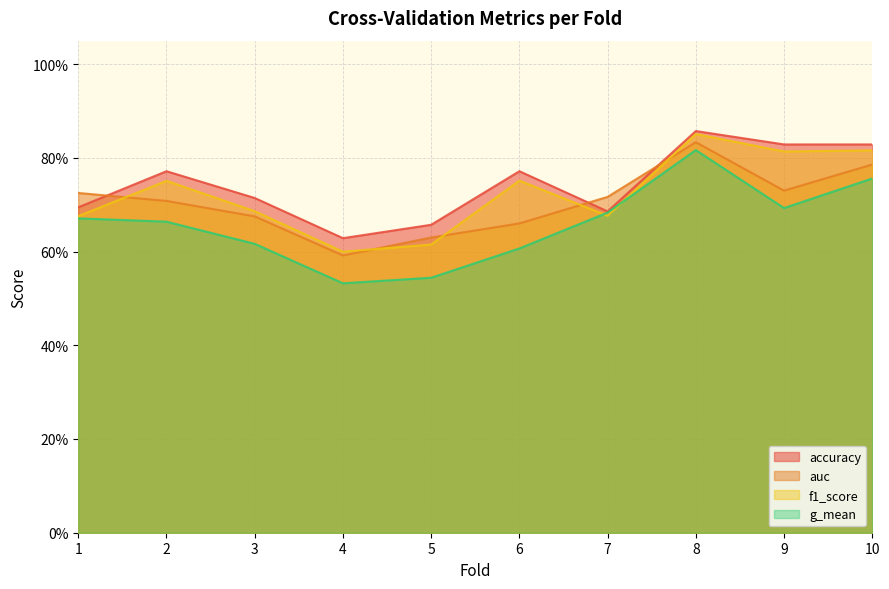

How many lines are shown in the chart?

4